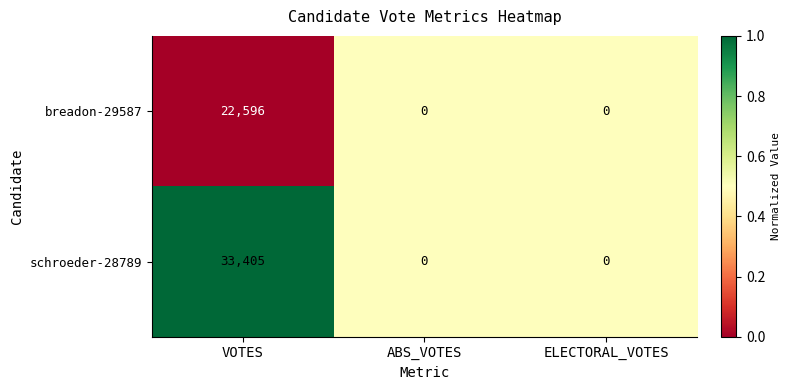

What is the sum of all schroeder-28789 values?

33405